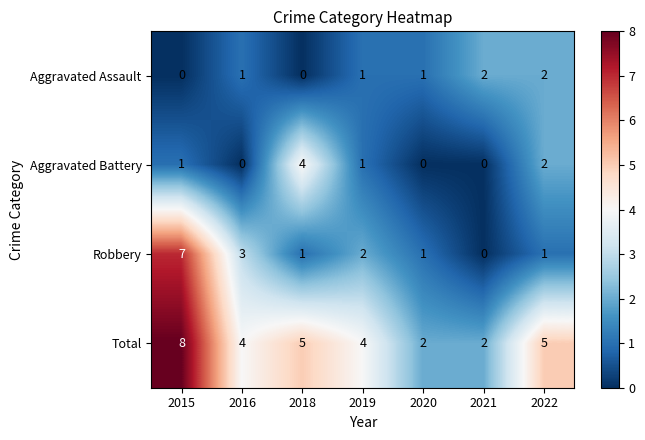

What is the highest value of the Total series?

8